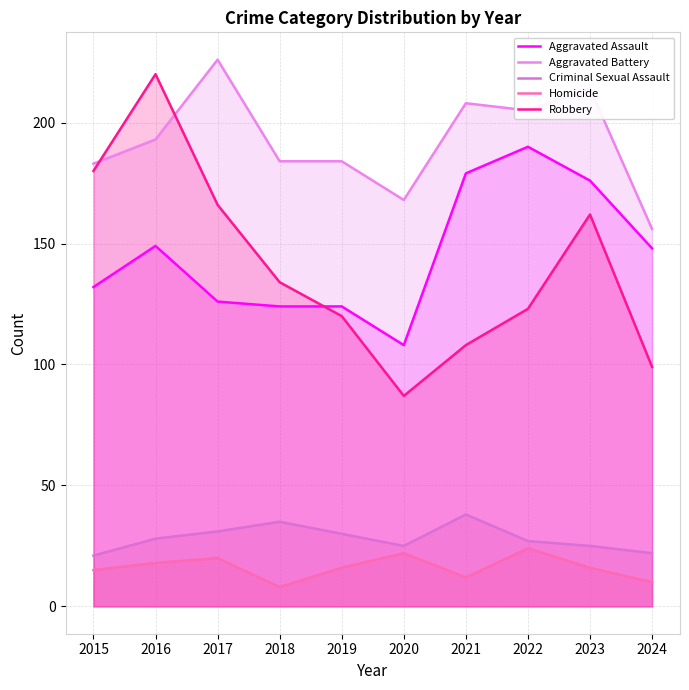

Is the value of Robbery at 2021 greater than the value of Aggravated Assault at 2022?

No